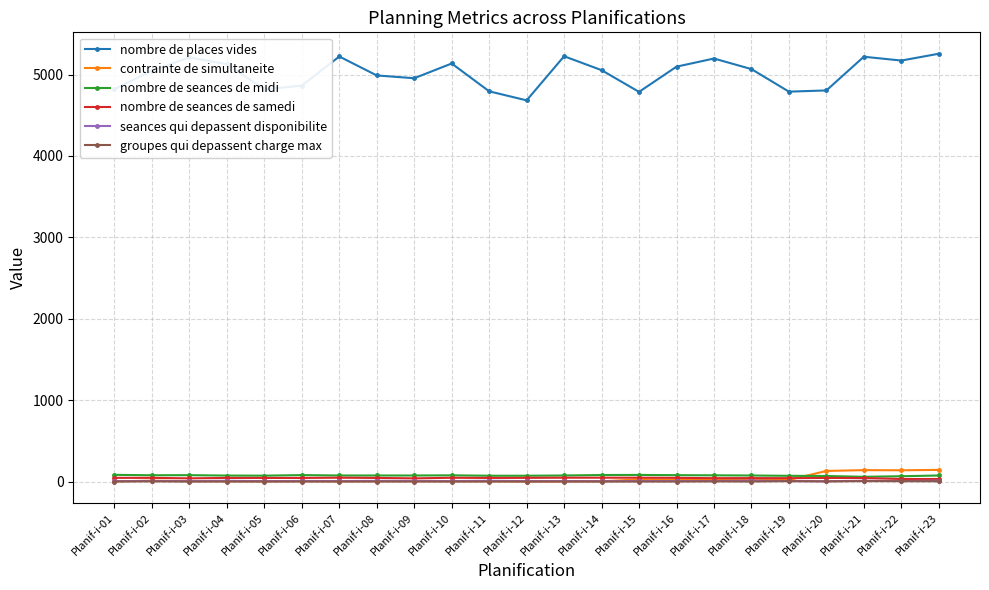

True or false: contrainte de simultaneite has more than 2 points higher than both neighbors.

True